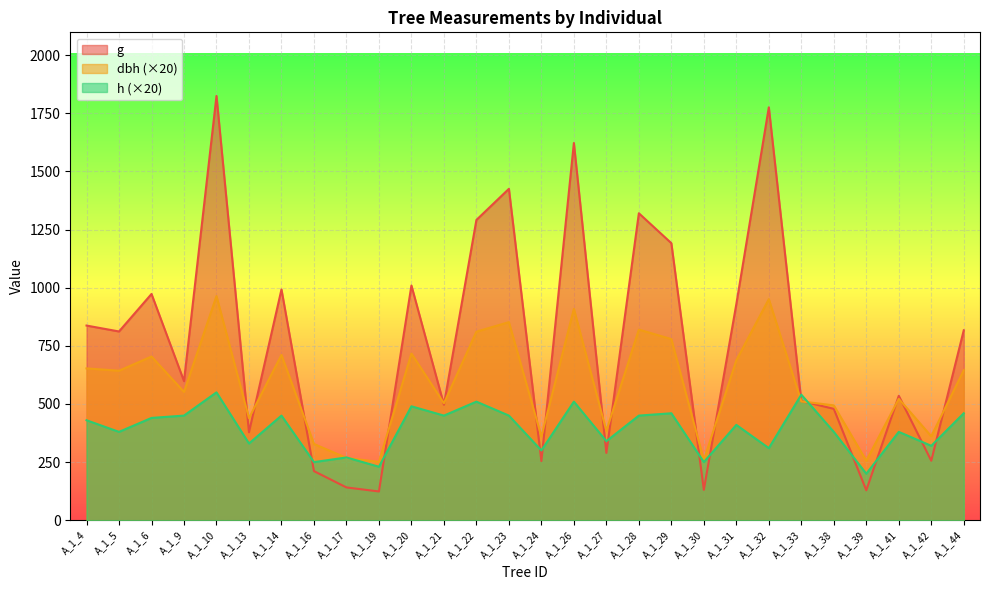

Which label corresponds to the smallest value in the chart?

A_1_19